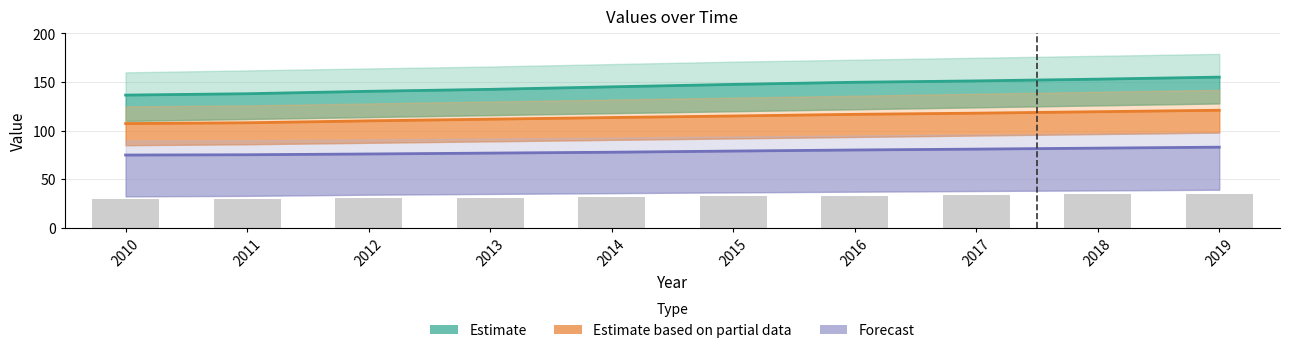

How many groups of bars are there?

10